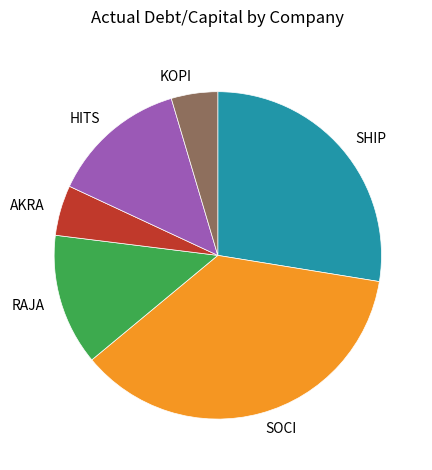

Is it true that SHIP is 20% of the pie?

False